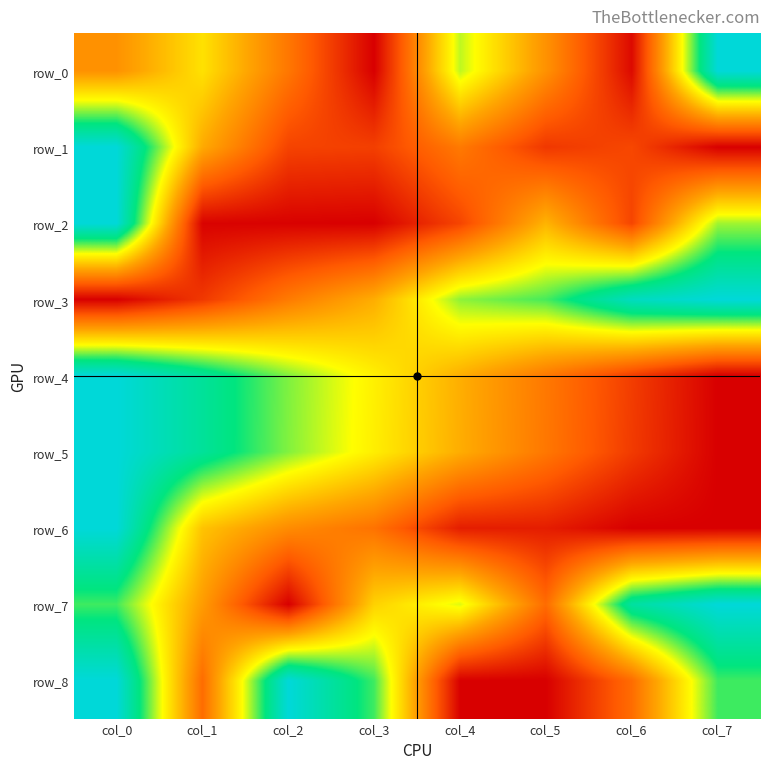

Reading right to left, transcribe all the data shown in this chart.

row_0: col_7=1.0	col_6=0.0	col_5=0.3	col_4=0.7	col_3=0.0	col_2=0.3	col_1=0.5	col_0=0.3
row_1: col_7=0.0	col_6=0.2	col_5=0.1	col_4=0.3	col_3=0.1	col_2=0.2	col_1=0.4	col_0=1.0
row_2: col_7=0.7	col_6=0.2	col_5=0.4	col_4=0.2	col_3=0.0	col_2=0.0	col_1=0.0	col_0=1.0
row_3: col_7=1.0	col_6=0.9	col_5=0.7	col_4=0.7	col_3=0.4	col_2=0.3	col_1=0.1	col_0=0.0
row_4: col_7=0.0	col_6=0.1	col_5=0.3	col_4=0.4	col_3=0.6	col_2=0.7	col_1=0.9	col_0=1.0
row_5: col_7=0.0	col_6=0.1	col_5=0.3	col_4=0.4	col_3=0.6	col_2=0.7	col_1=0.9	col_0=1.0
row_6: col_7=0.0	col_6=0.0	col_5=0.1	col_4=0.1	col_3=0.3	col_2=0.3	col_1=0.5	col_0=1.0
row_7: col_7=1.0	col_6=0.9	col_5=0.2	col_4=0.6	col_3=0.5	col_2=0.0	col_1=0.4	col_0=0.8
row_8: col_7=0.8	col_6=0.2	col_5=0.0	col_4=0.0	col_3=0.8	col_2=1.0	col_1=0.2	col_0=1.0